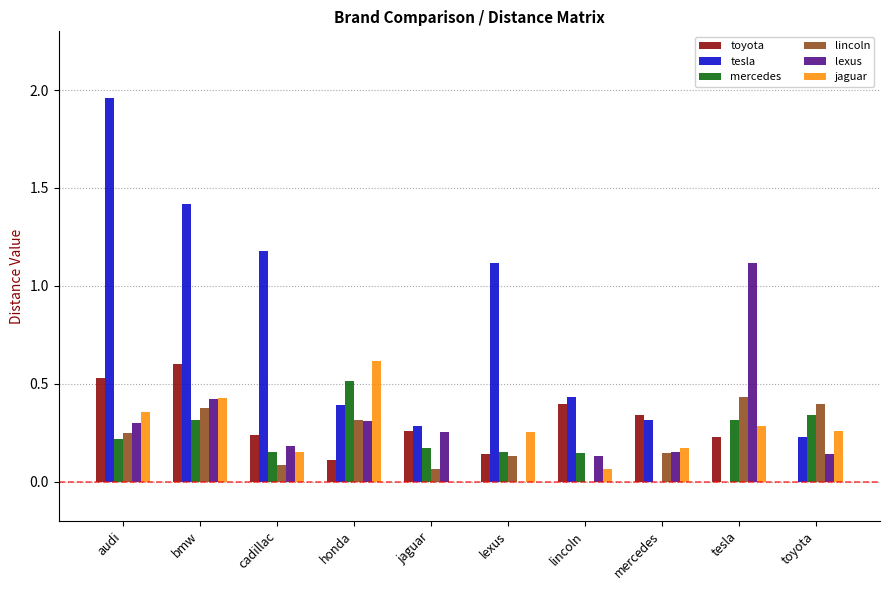

Is the value of toyota at bmw greater than the value of tesla at tesla?

Yes